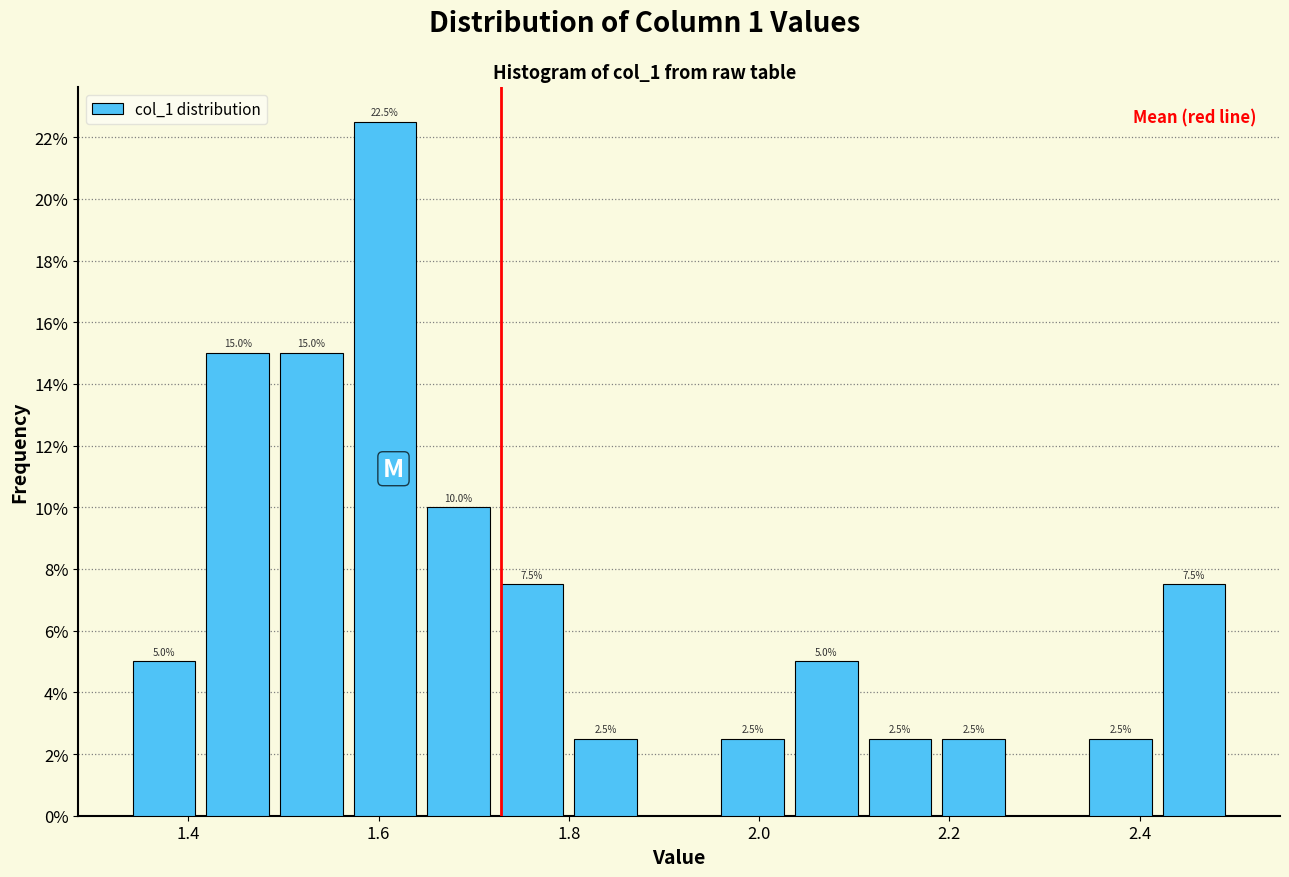

Around what value on the x-axis is the tallest bar? Give the approximate position of its centre, as read against the axis.

1.60